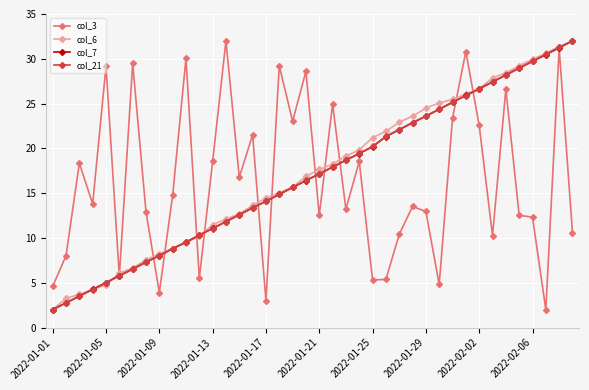

True or false: col_21 has more than 2 interior local peaks.

False